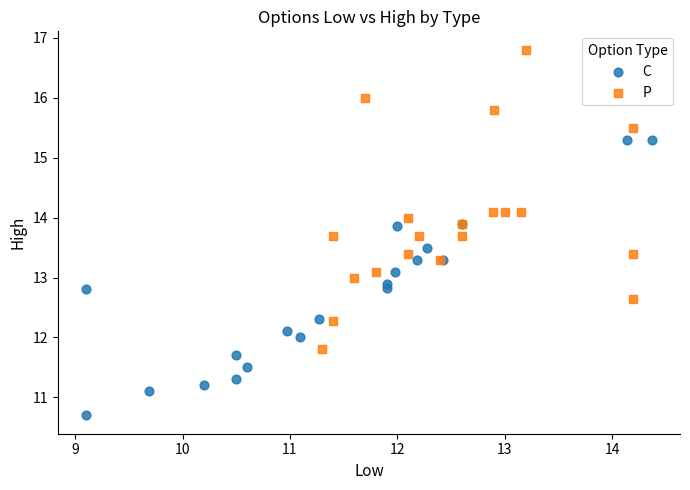

Which series reaches the minimum Y coordinate?

C